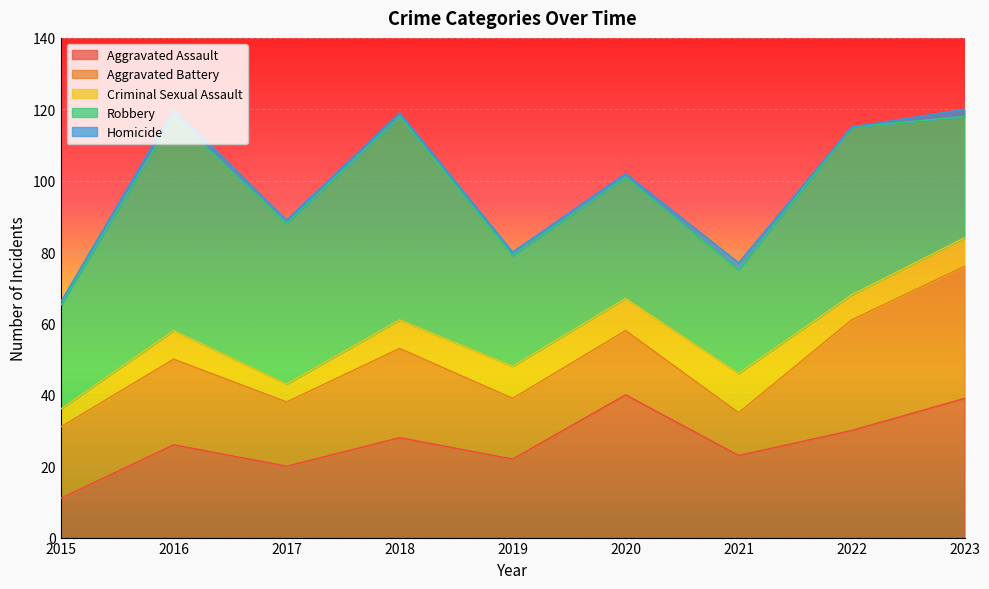

What is the difference between the maximum and second lowest values in the Homicide series?

1